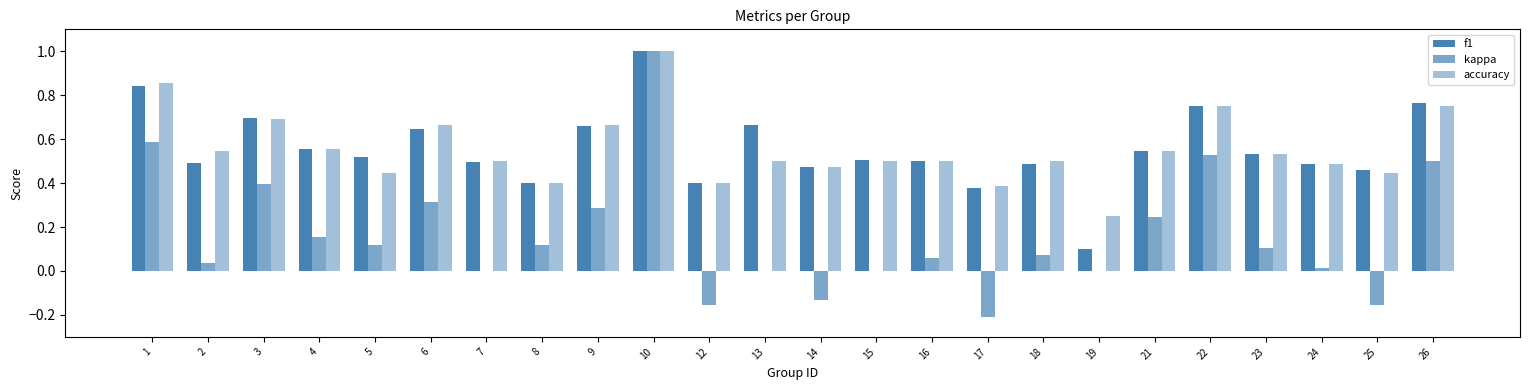

How many groups of bars are there?

24